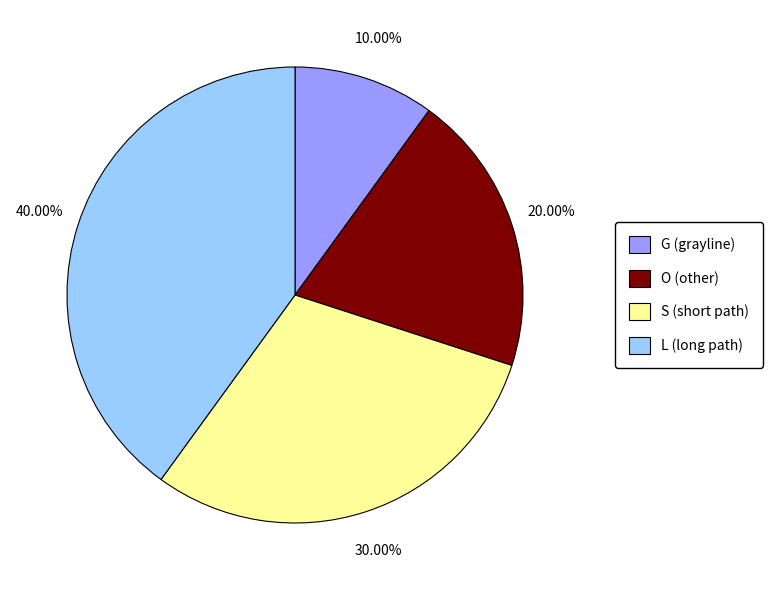

To the nearest percent, what is the combined percentage of O and S?

50%